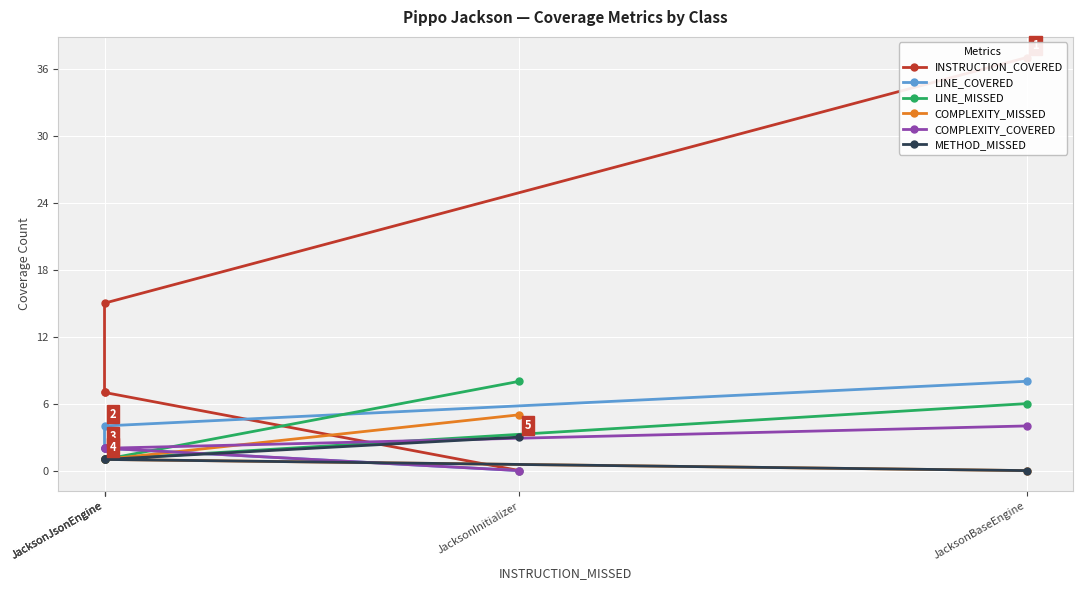

Between JacksonInitializer and JacksonJsonEngine, which is larger?

JacksonJsonEngine